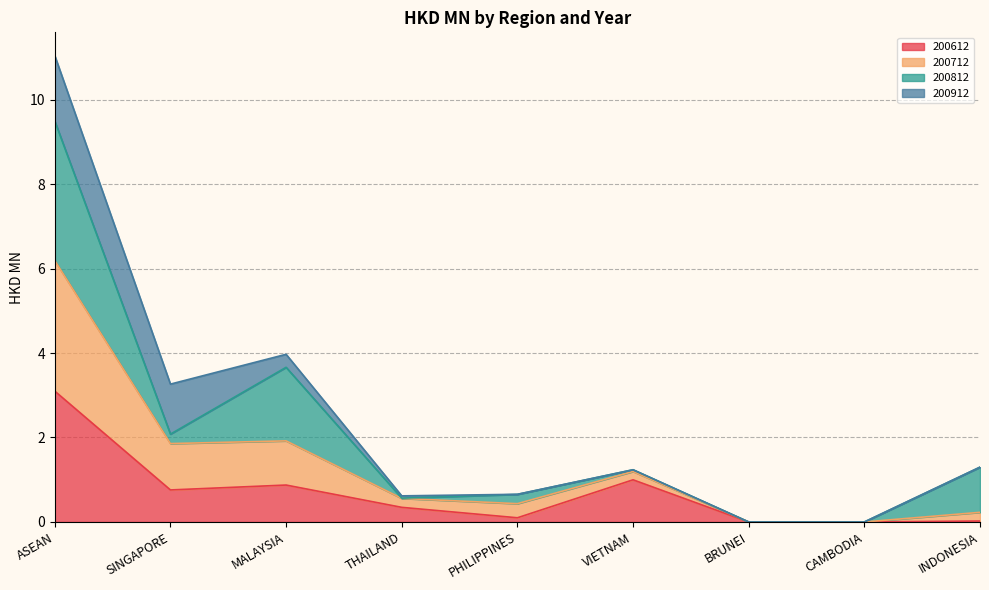

What is the sum of all 200612 values?

6.2